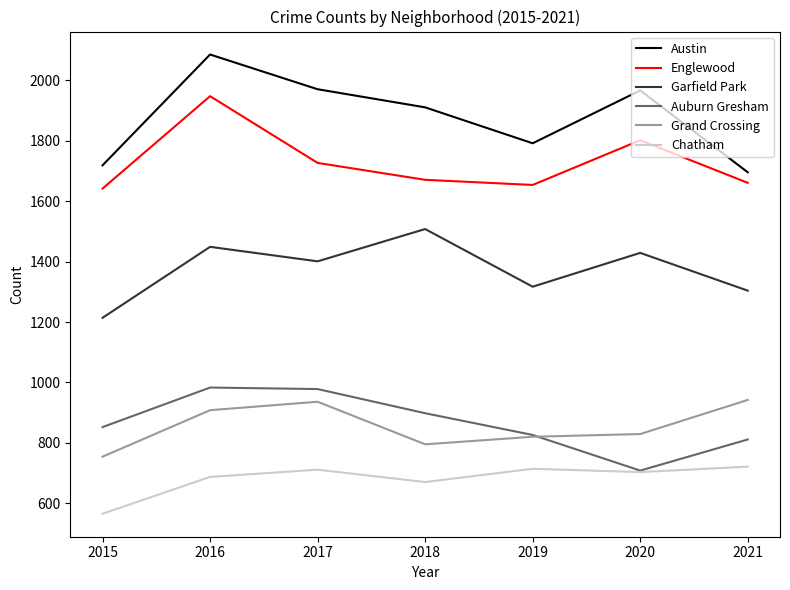

What are all the series names shown in the legend?

Austin, Englewood, Garfield Park, Auburn Gresham, Grand Crossing, Chatham